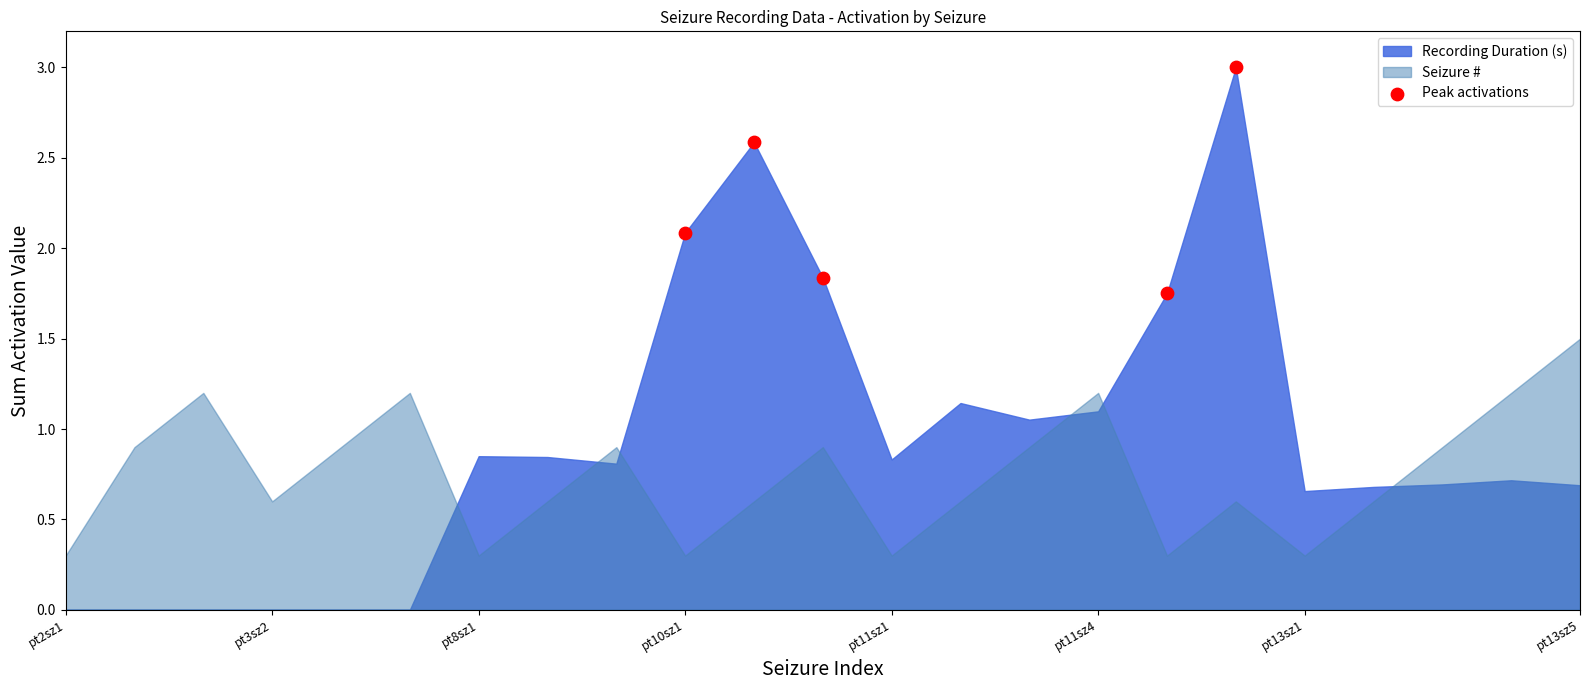

What is the average X value?

12.6